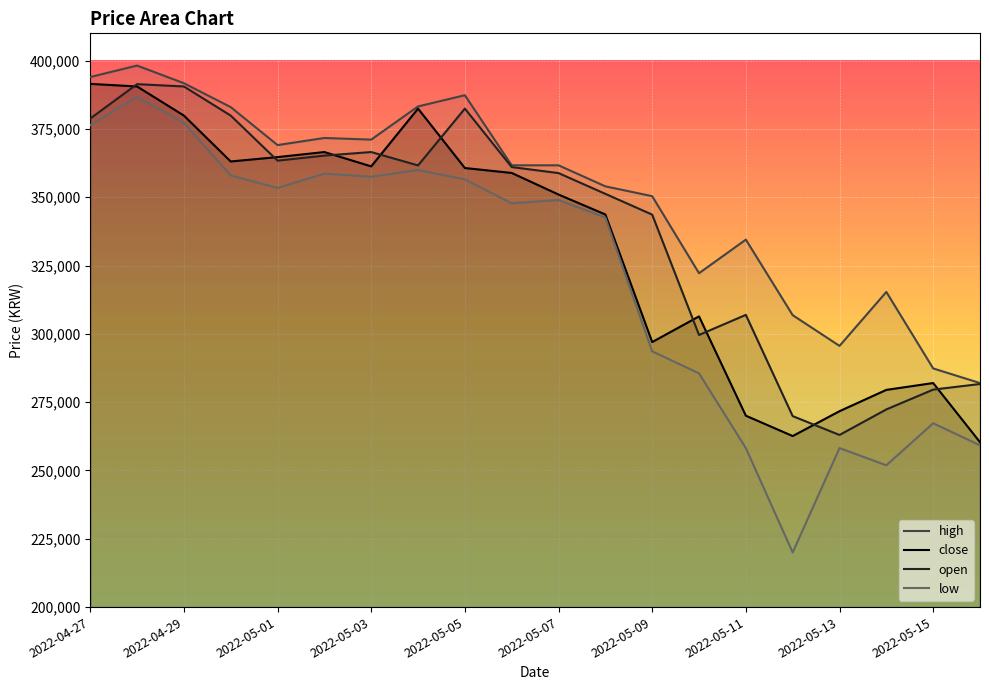

At which label does open reach its minimum?

2022-05-13